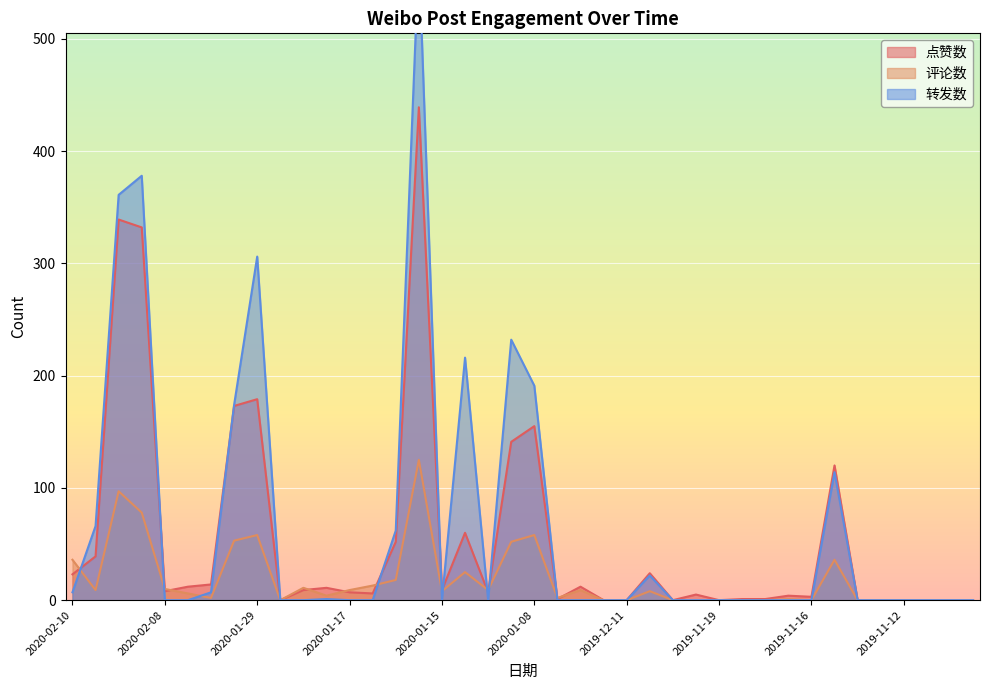

In 转发数, how many points are higher than both neighbors (excluding endpoints)?

8